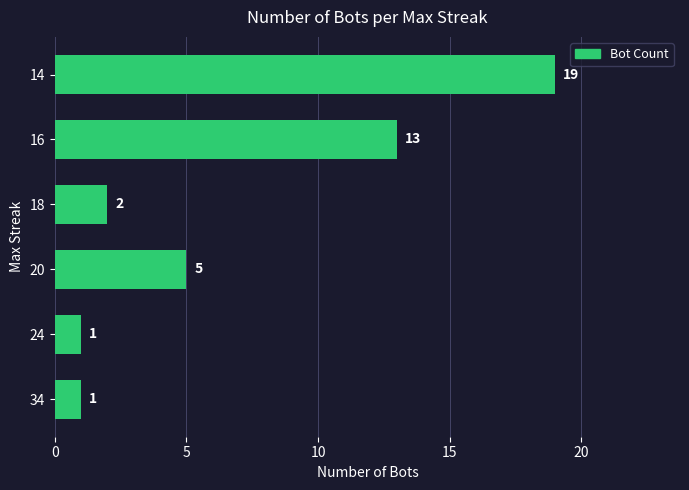

What is the approximate value at 20, to the nearest 5?

5